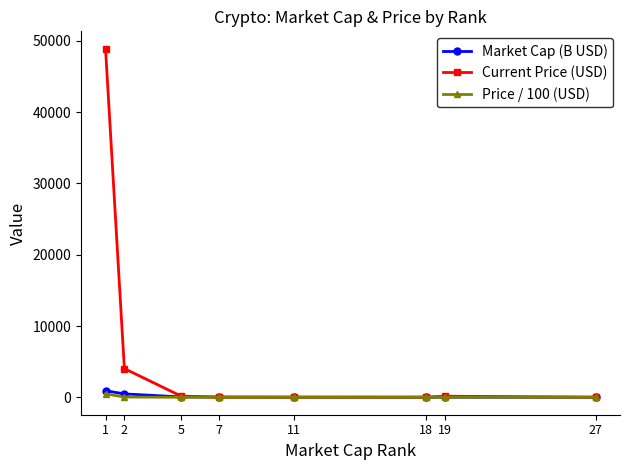

Which series has the largest total across all categories?

Current Price (USD)